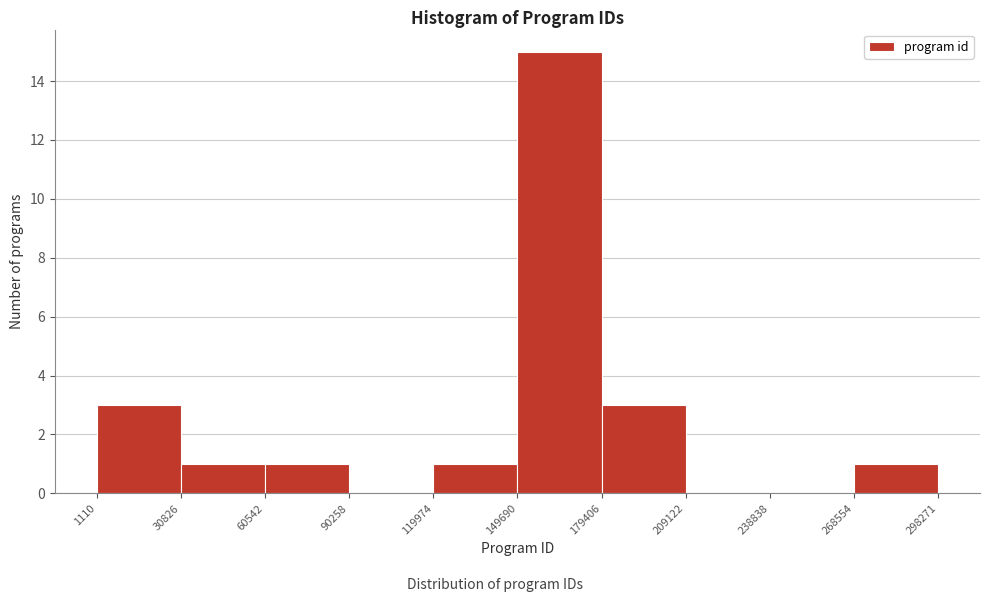

How tall is the bar that spans 268554 to 298271 on the x-axis? The values are not printed on the chart, so give them approximately, as read against the axis.

1